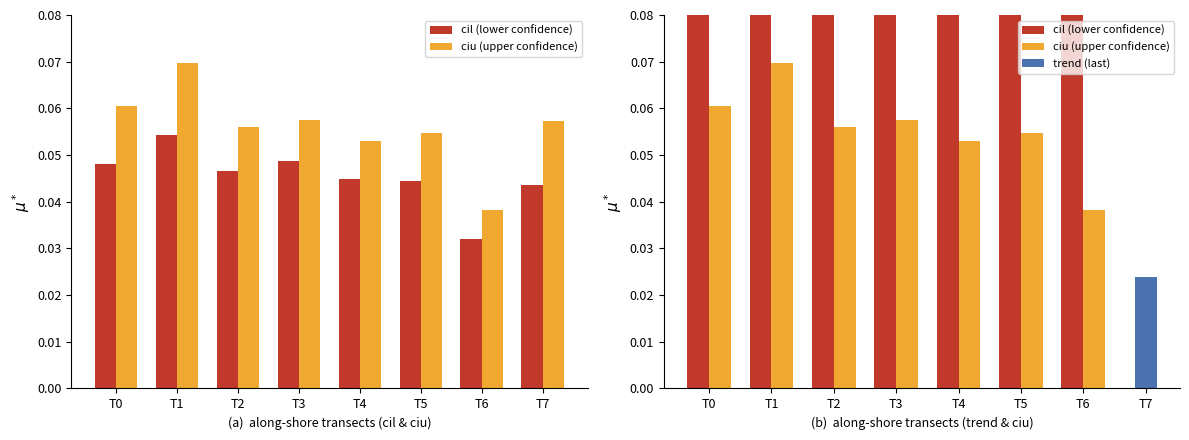

What are all the series names shown in the legend?

cil (lower confidence), ciu (upper confidence)